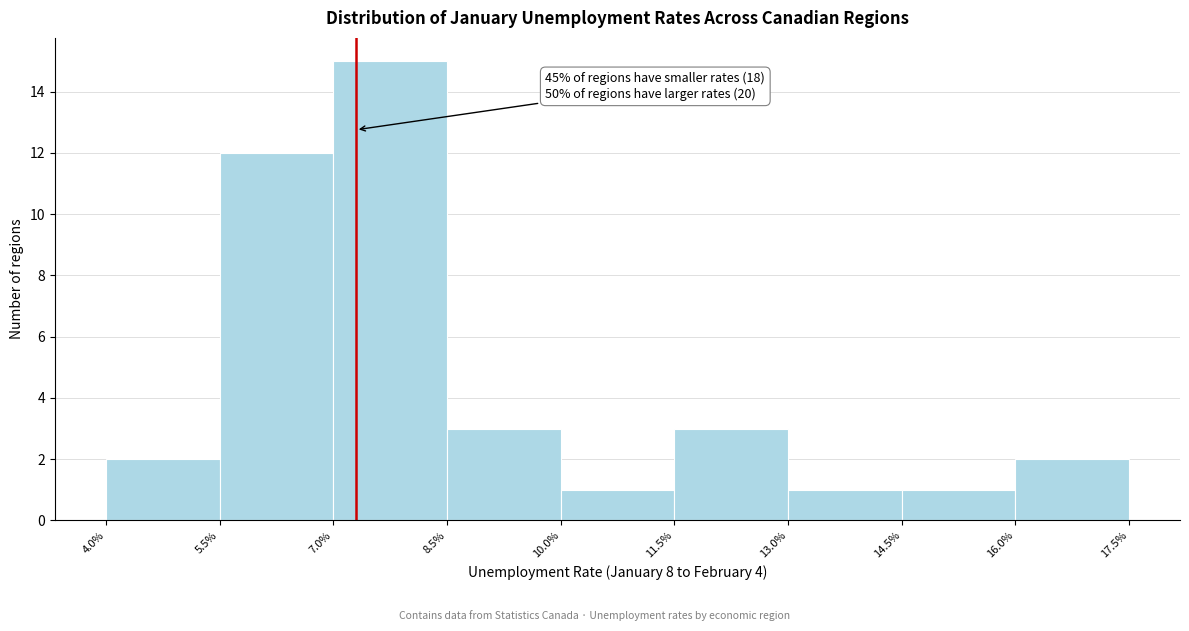

Which range on the x-axis has the tallest bar?

7.0% to 8.5%